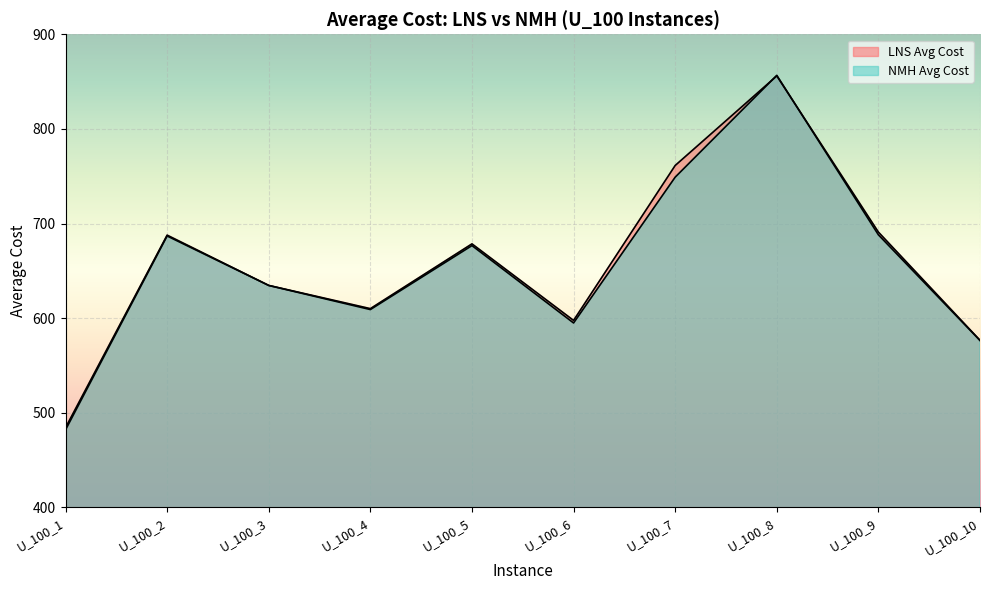

What is the sum of all LNS Avg Cost values?

6577.7